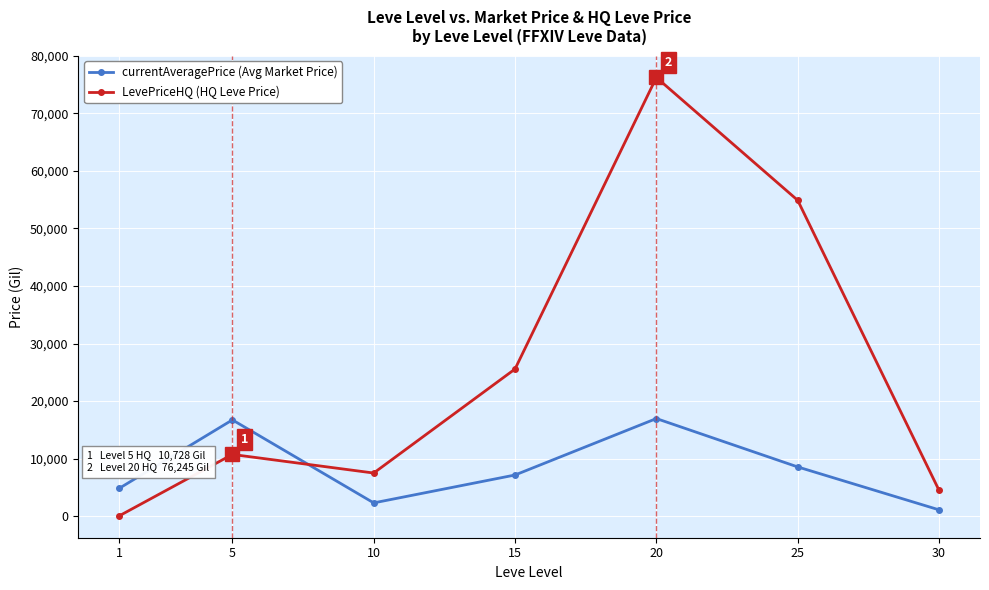

What is the difference between the second highest and second lowest values in the LevePriceHQ (HQ Leve Price) series?

50394.0